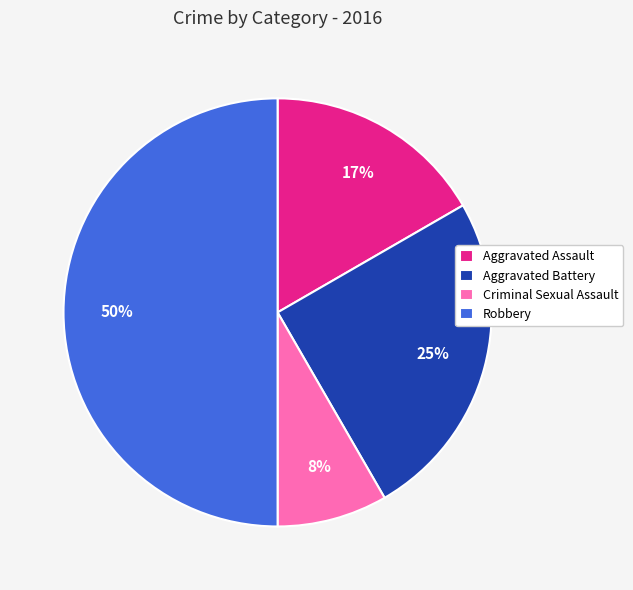

Rank the categories by value from lowest to highest.

Criminal Sexual Assault, Aggravated Assault, Aggravated Battery, Robbery